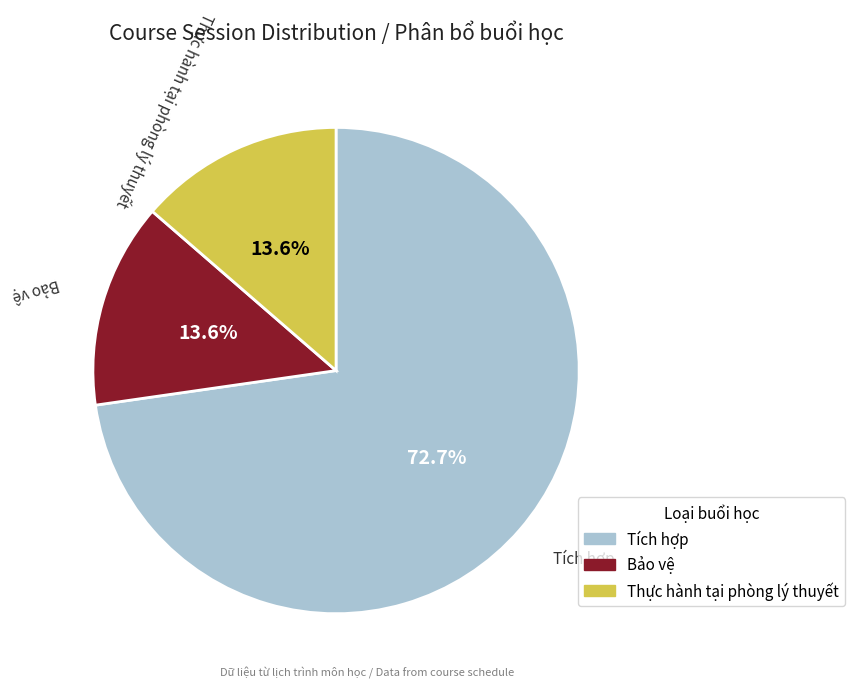

Combined, do Bảo vệ and Thực hành tại phòng lý thuyết account for over 50%?

No